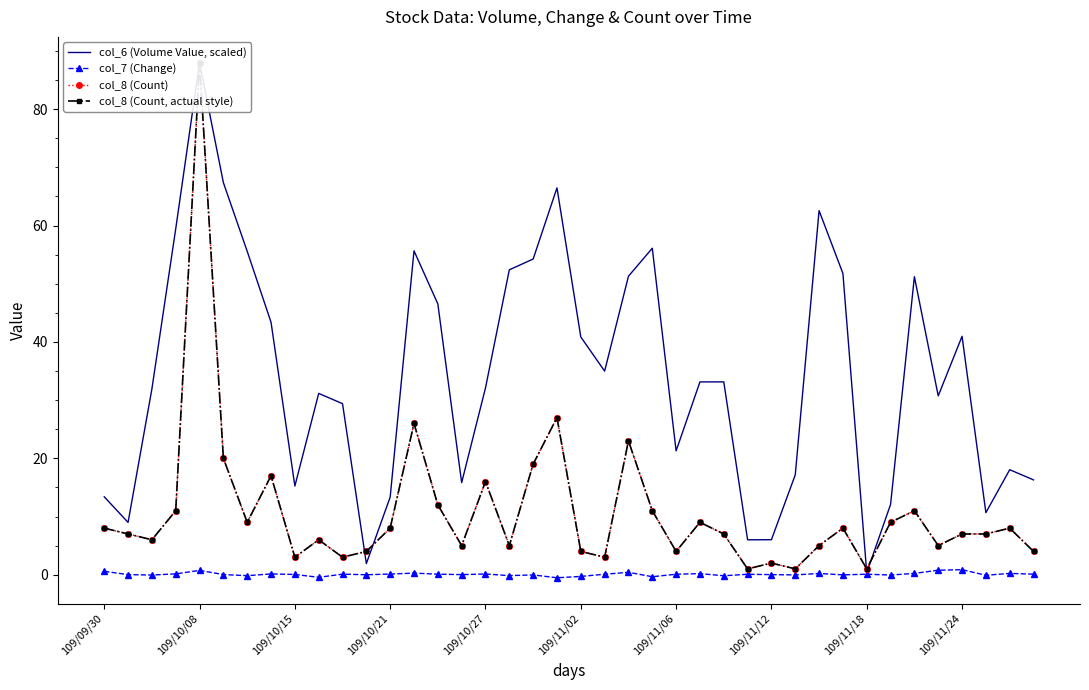

The col_7 (Change) series shows 0.1 at 109/10/27. True or false?

True